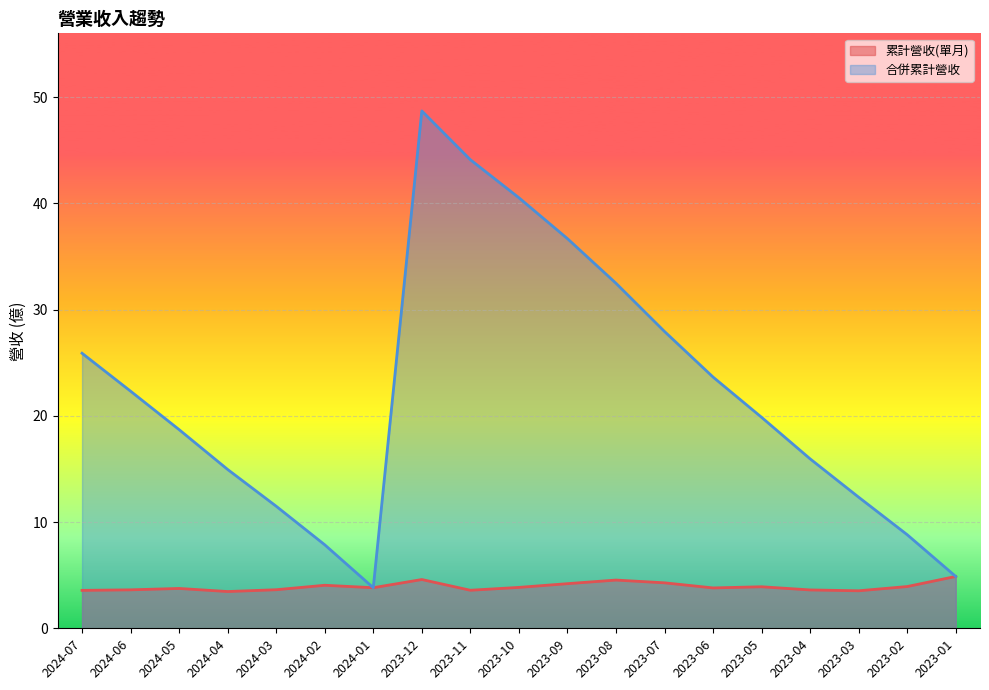

True or false: 合併累計營收 and 累計營收(單月) intersect in this chart.

False